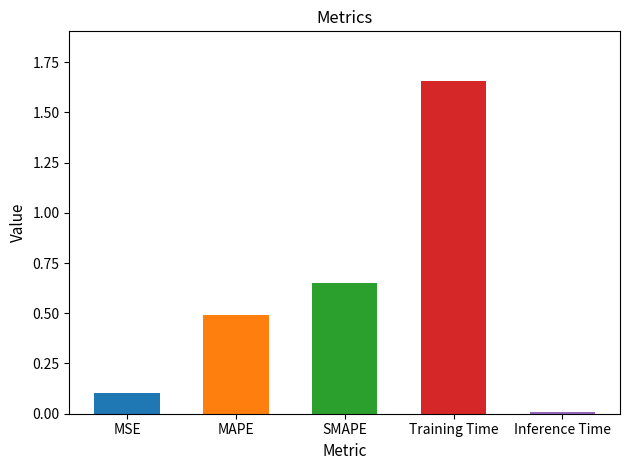

What is the label of the 2nd bar from the left?

MAPE